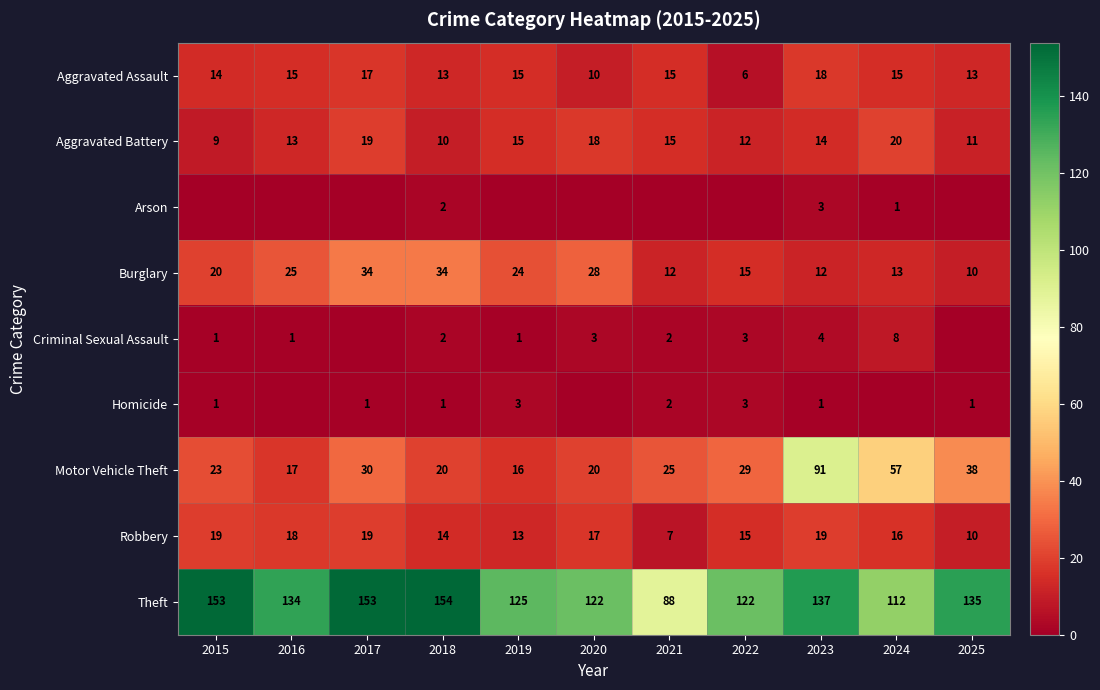

What is the sum of all Motor Vehicle Theft values?

366